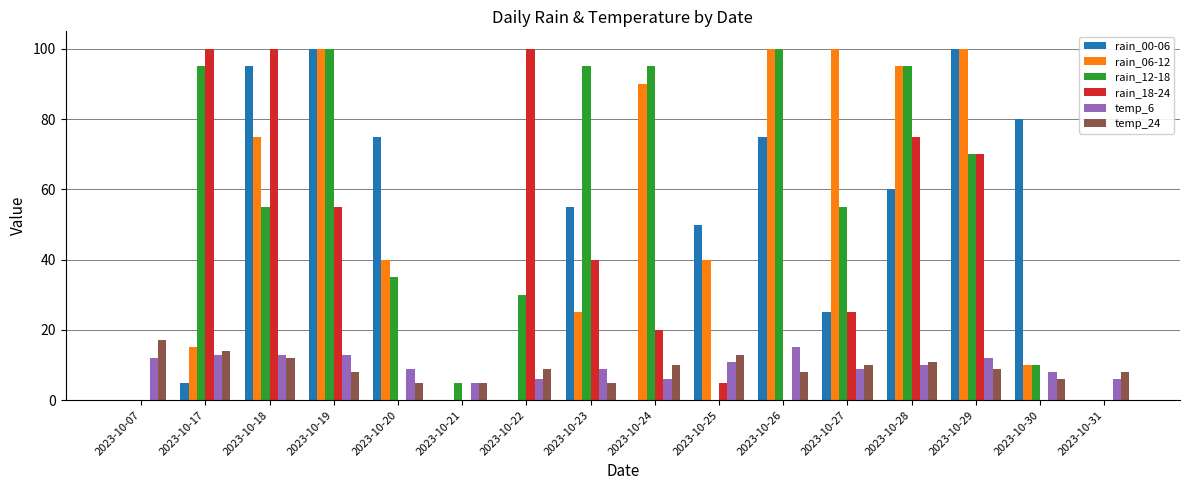

The value of rain_00-06 at 2023-10-19 is 36. True or false?

False